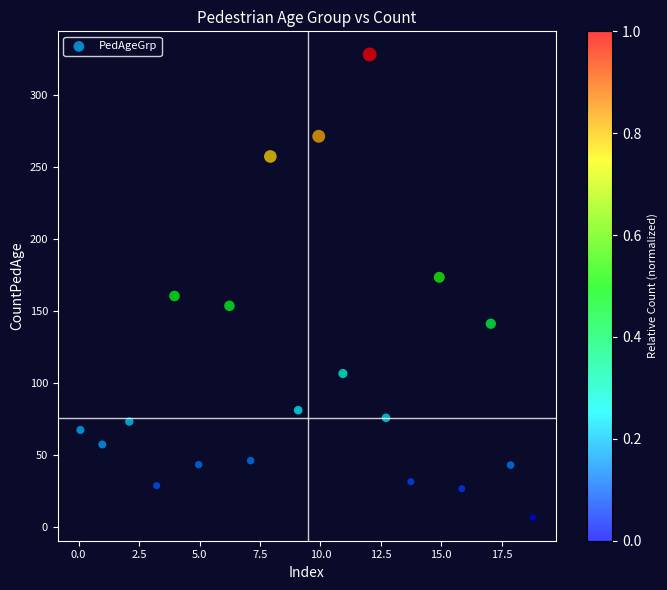

What is the range of X values (max minus min)?

18.7